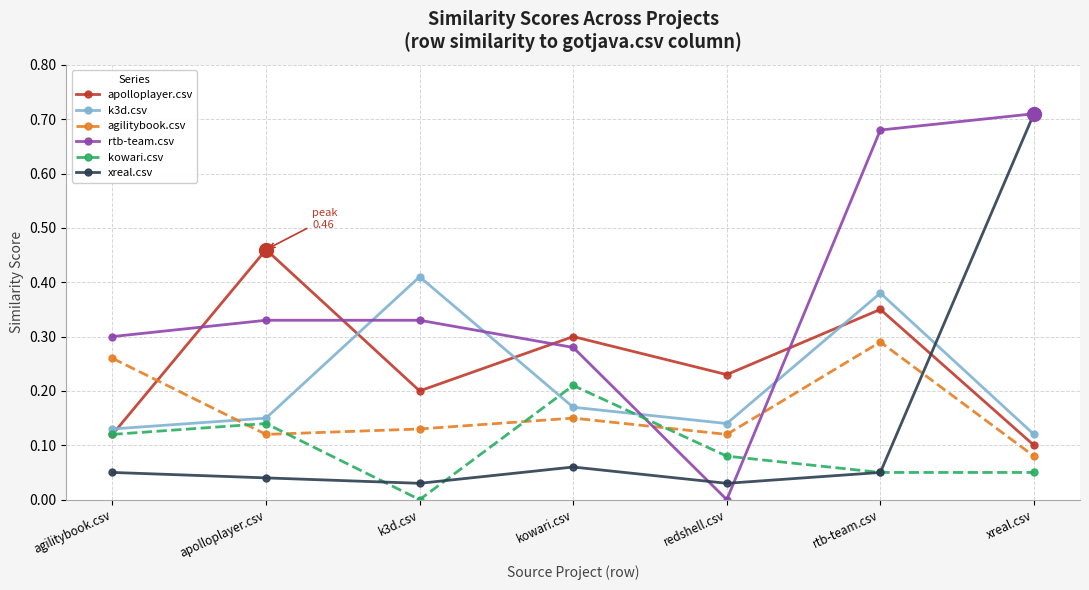

The apolloplayer.csv series shows 0.3 at k3d.csv. True or false?

False